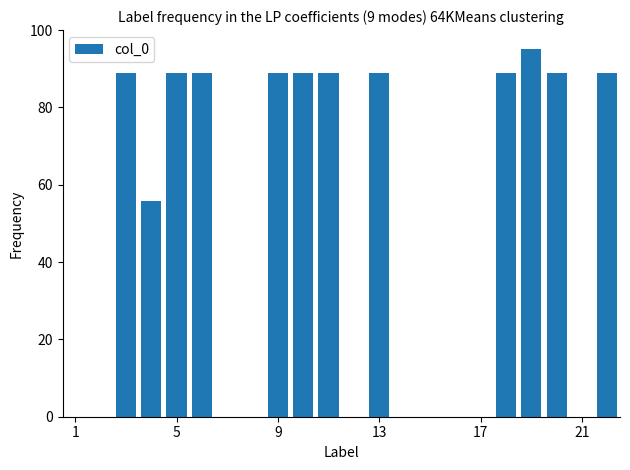

What is the maximum value shown in the chart?

95.0